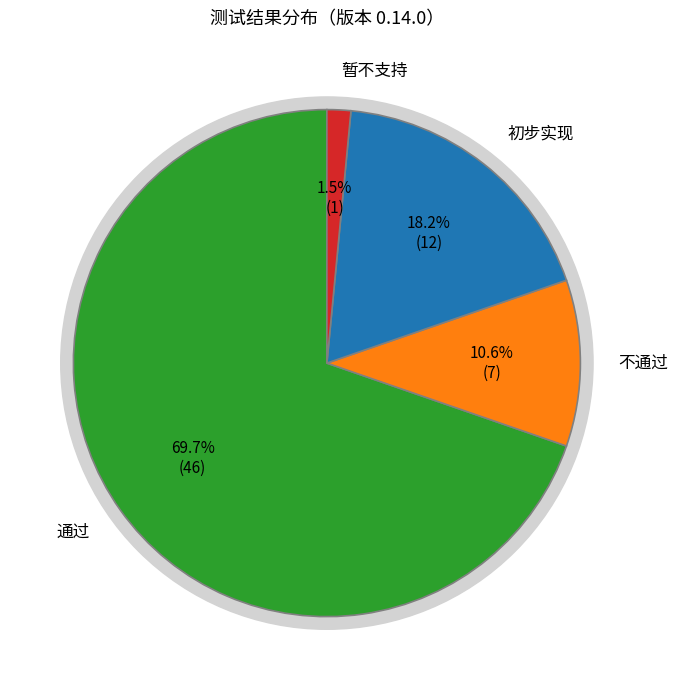

How many segments does this pie chart have?

4